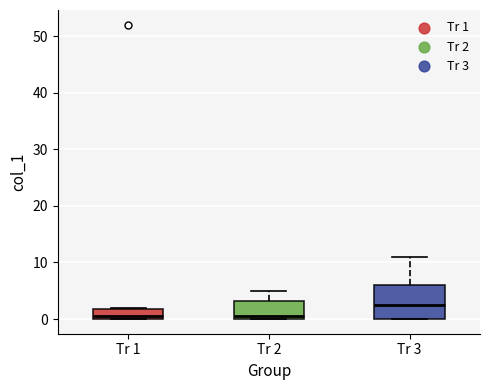

Reading left to right, transcribe this box plot: for each box, give where its median line is, the range the box spans, and where its two whiskers end, as read against the y-axis. The values are not printed on the chart, so give them approximately, as read against the axis.

Tr 1: median 1, box 0 to 2, whiskers 0 to 2
Tr 2: median 1, box 0 to 3, whiskers 0 to 5
Tr 3: median 3, box 0 to 6, whiskers 0 to 11